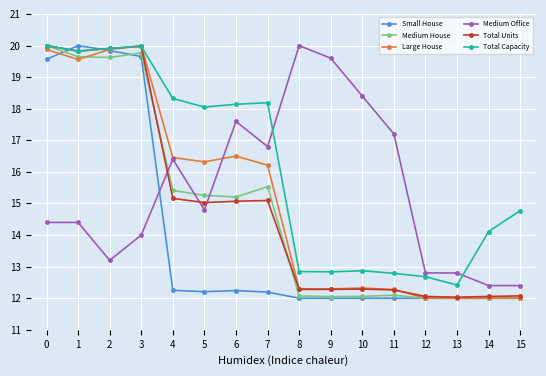

What is the value of the Total Capacity point at the 10th from the left?

12.8